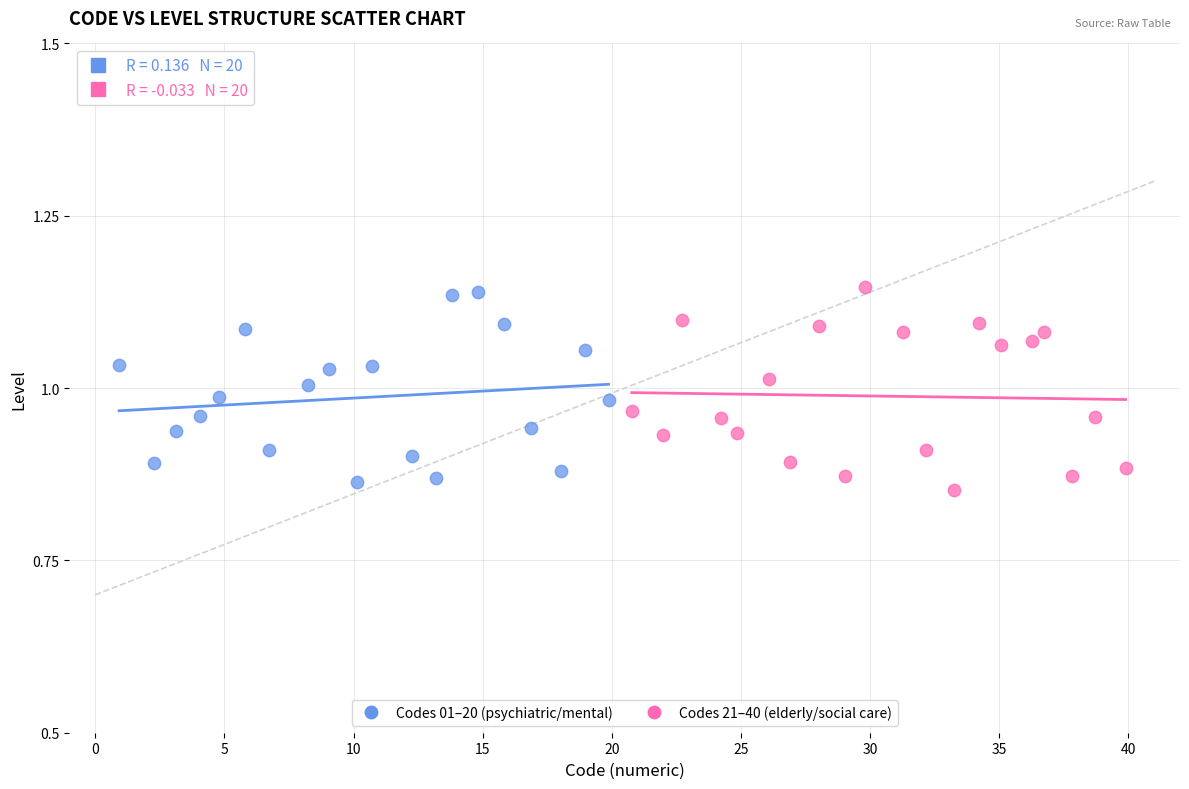

What are all the series names shown in the legend?

Codes 01–20 (psychiatric/mental), Codes 21–40 (elderly/social care)